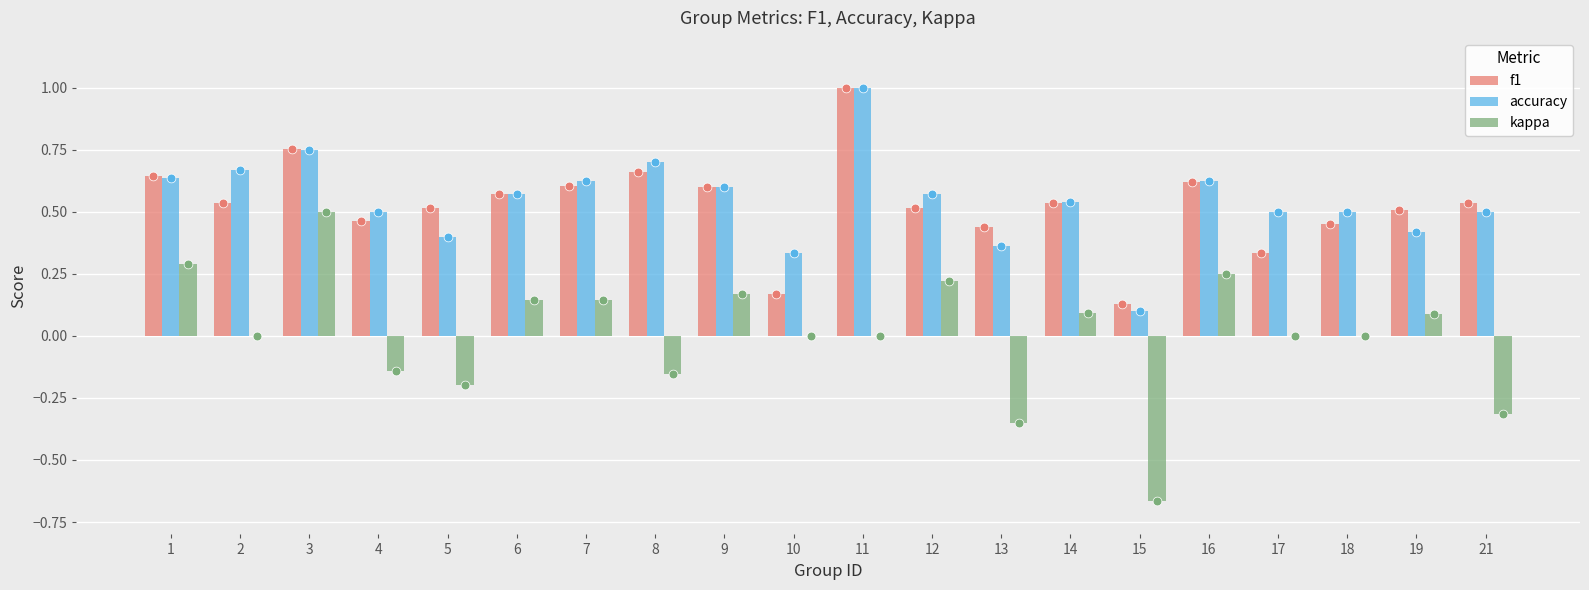

Which series has the widest spread of Y values?

kappa